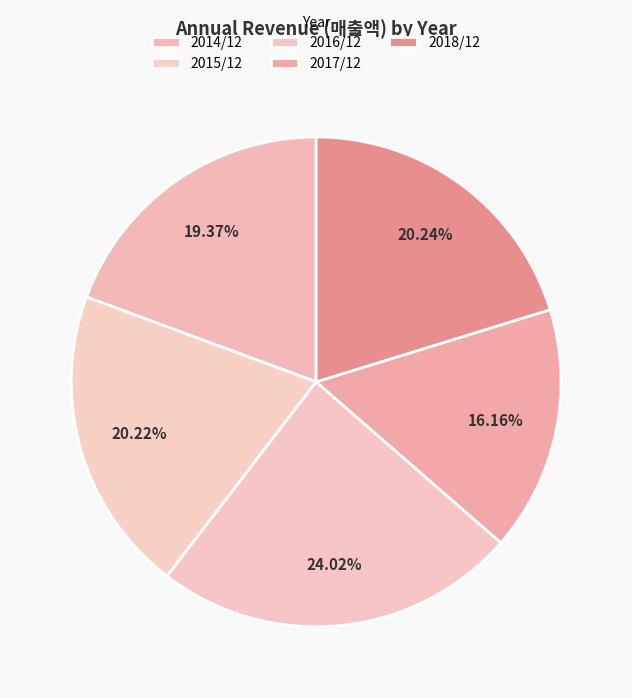

Do 2014/12 and 2016/12 together represent more than half of the pie?

No